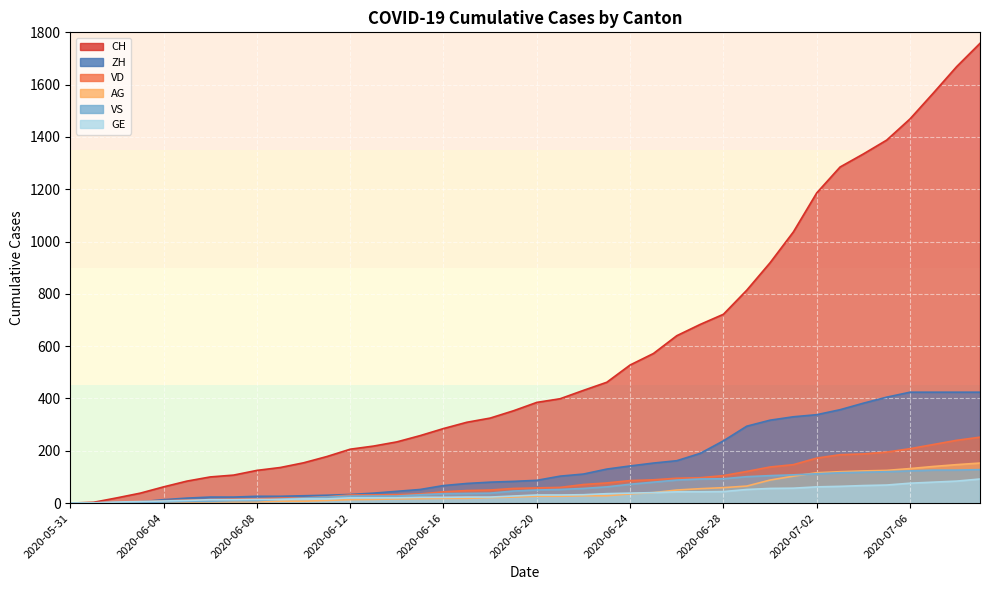

What is the label of the 26th point from the right?

2020-06-14